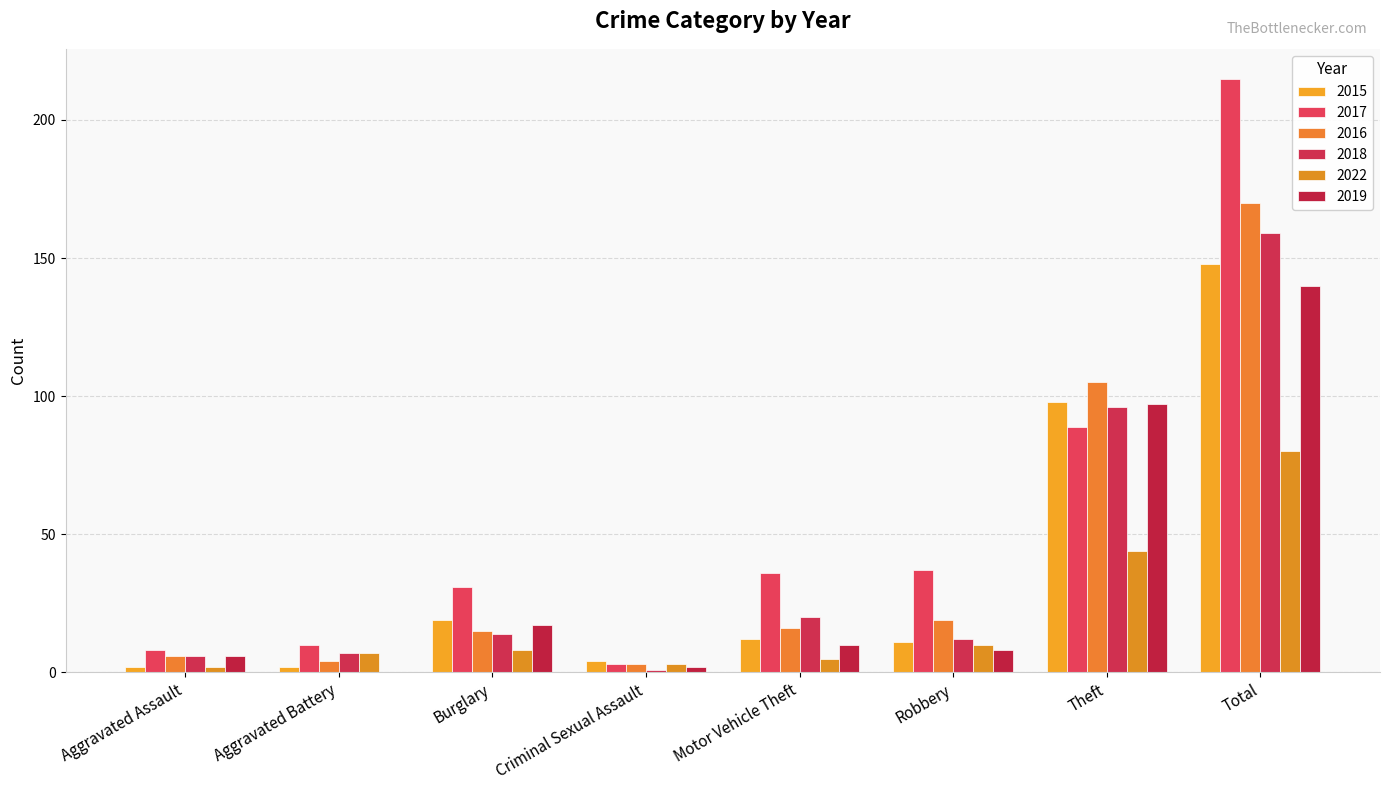

What is the sum of all 2019 values?

280